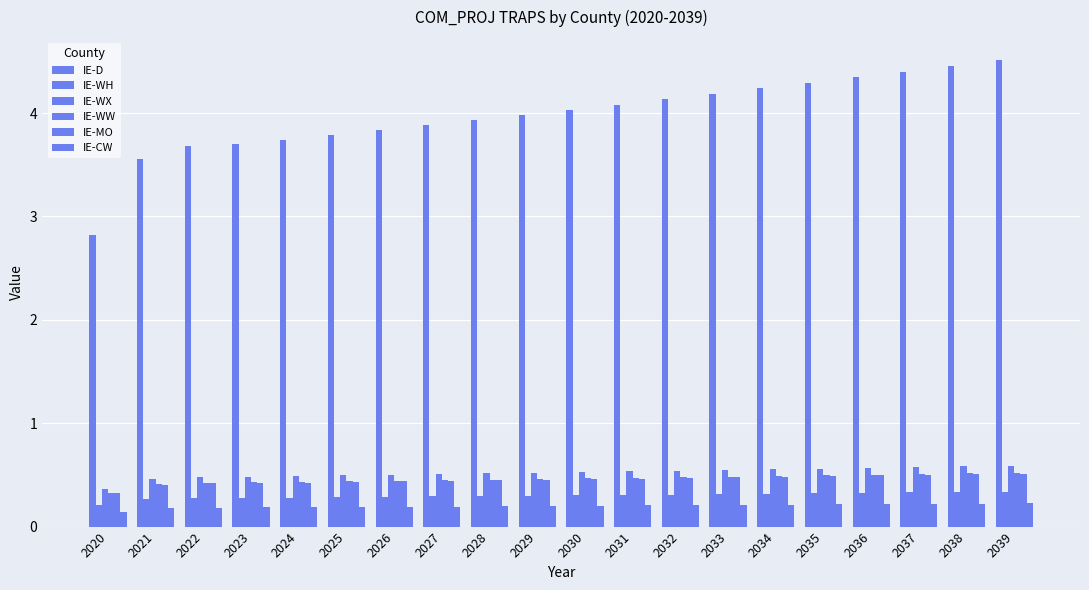

At which category is the sum across all series the highest?

2039